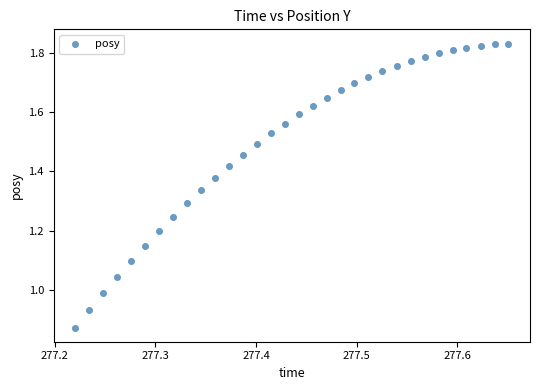

What is the range of X values (max minus min)?

0.4